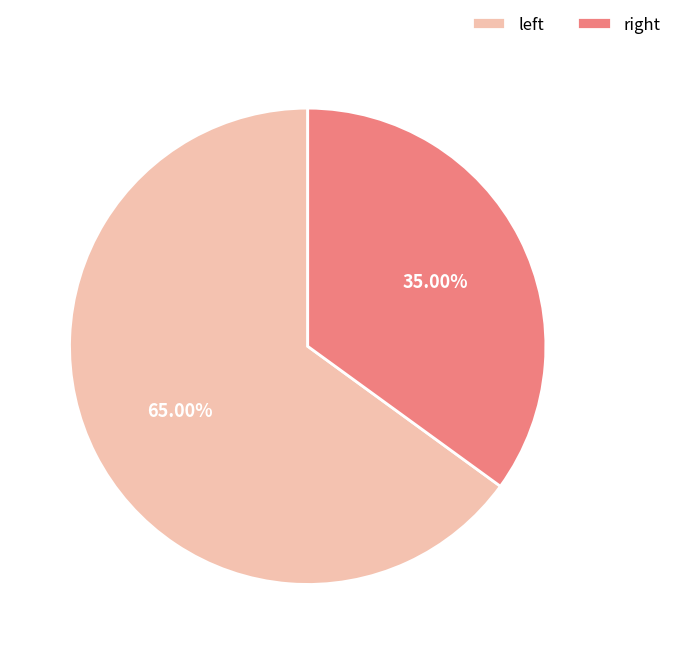

Which slice is the largest?

left